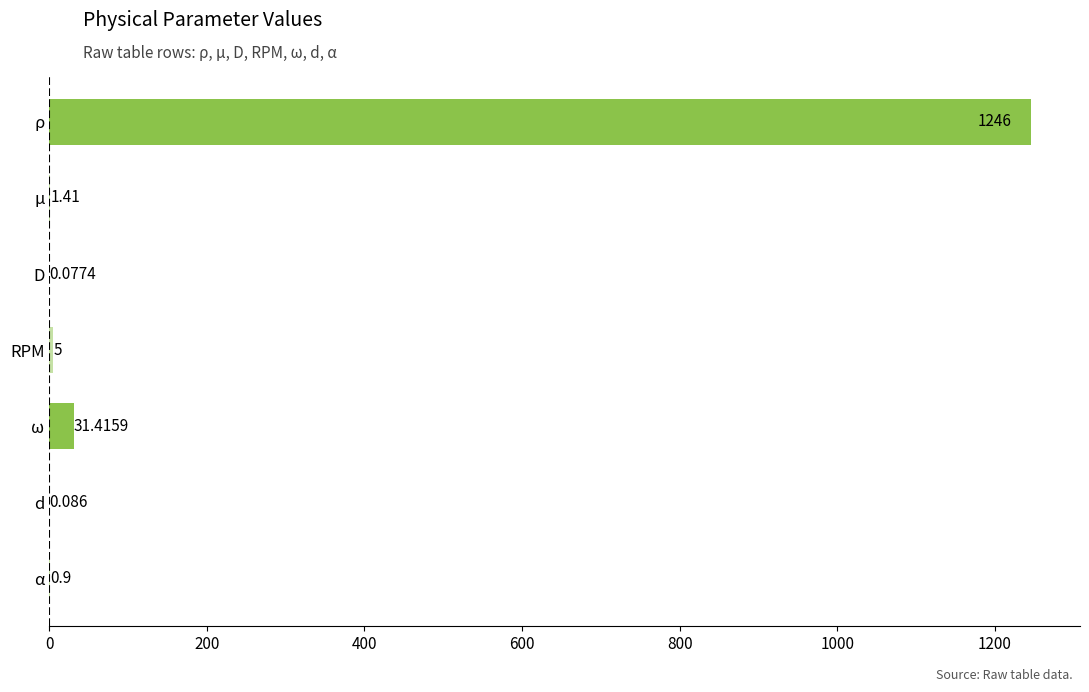

Between d and D, which is larger?

d